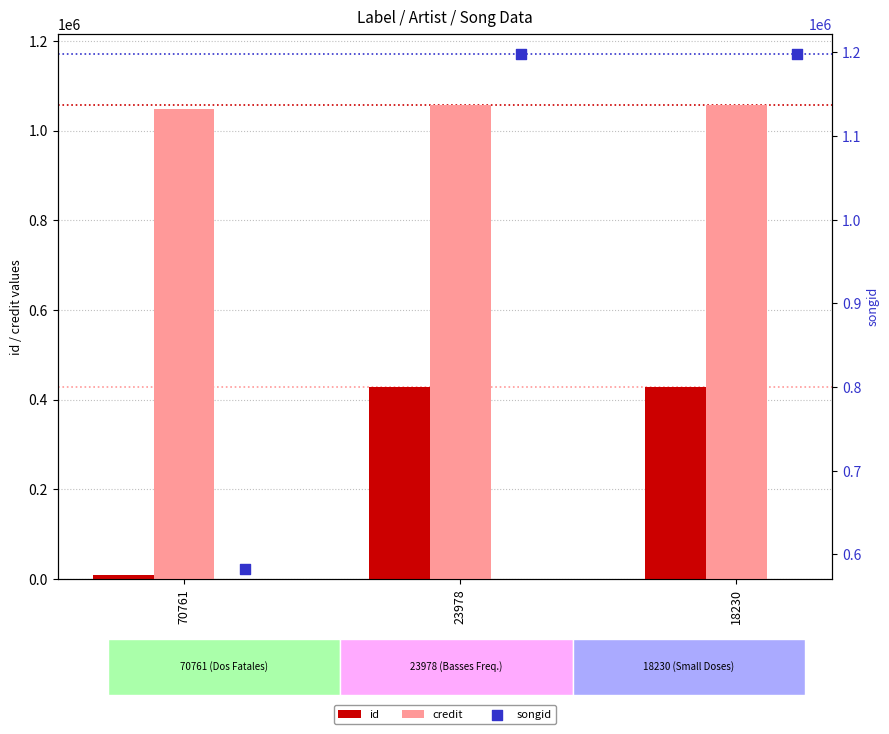

Which series contains the highest Y value?

songid